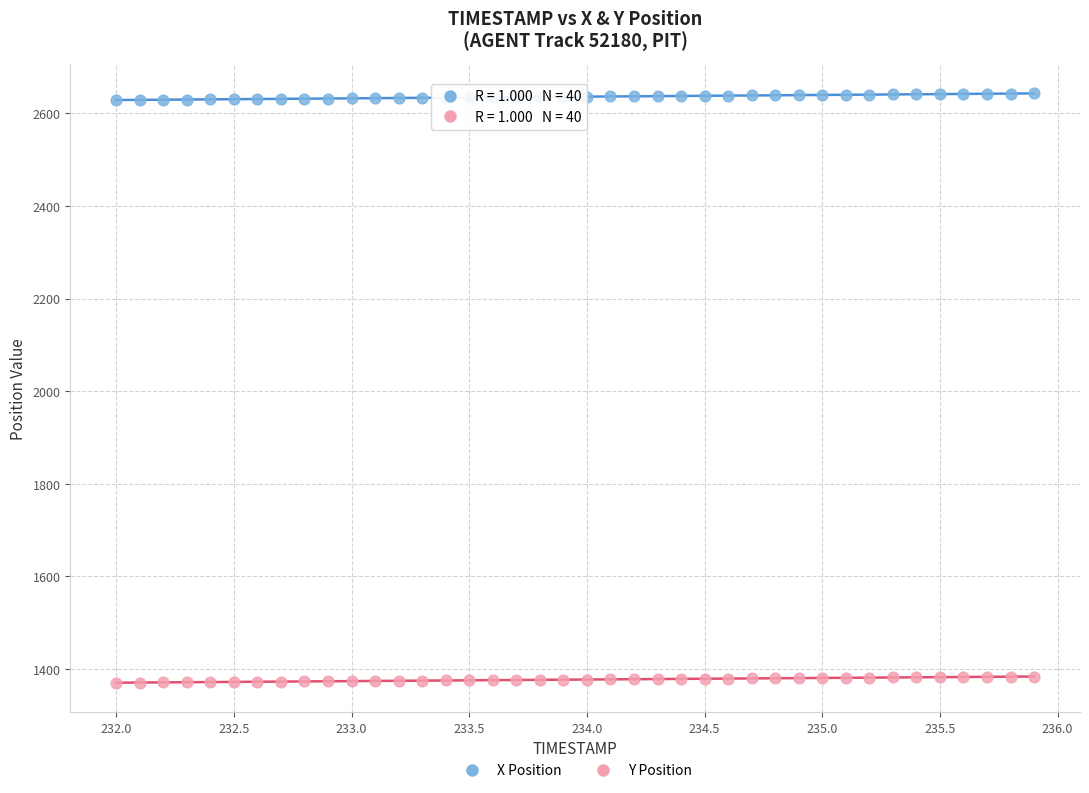

Which series contains the lowest Y value?

Y Position